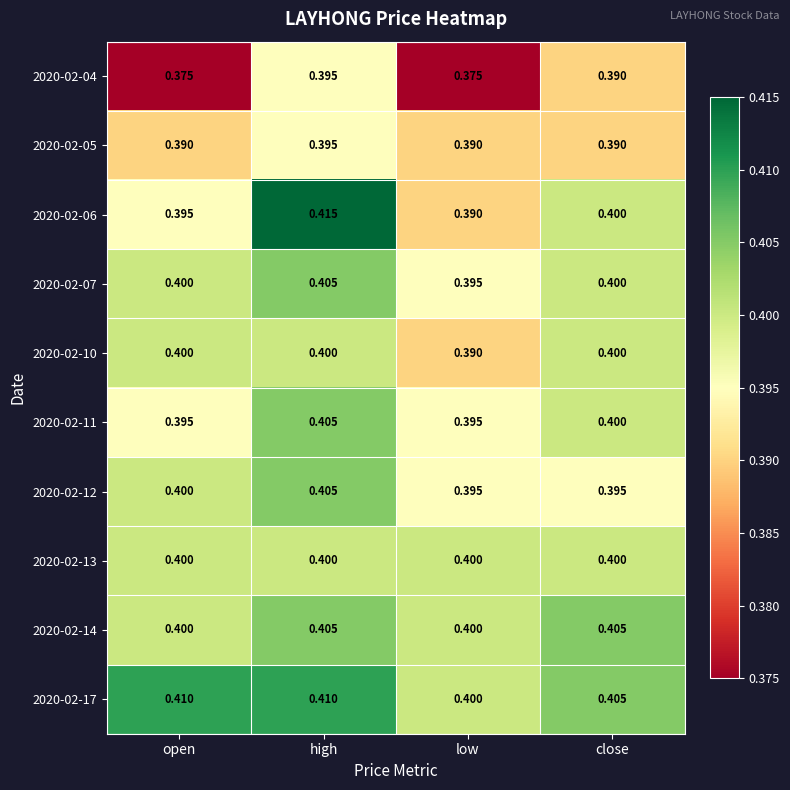

At which category is the sum across all series the highest?

high